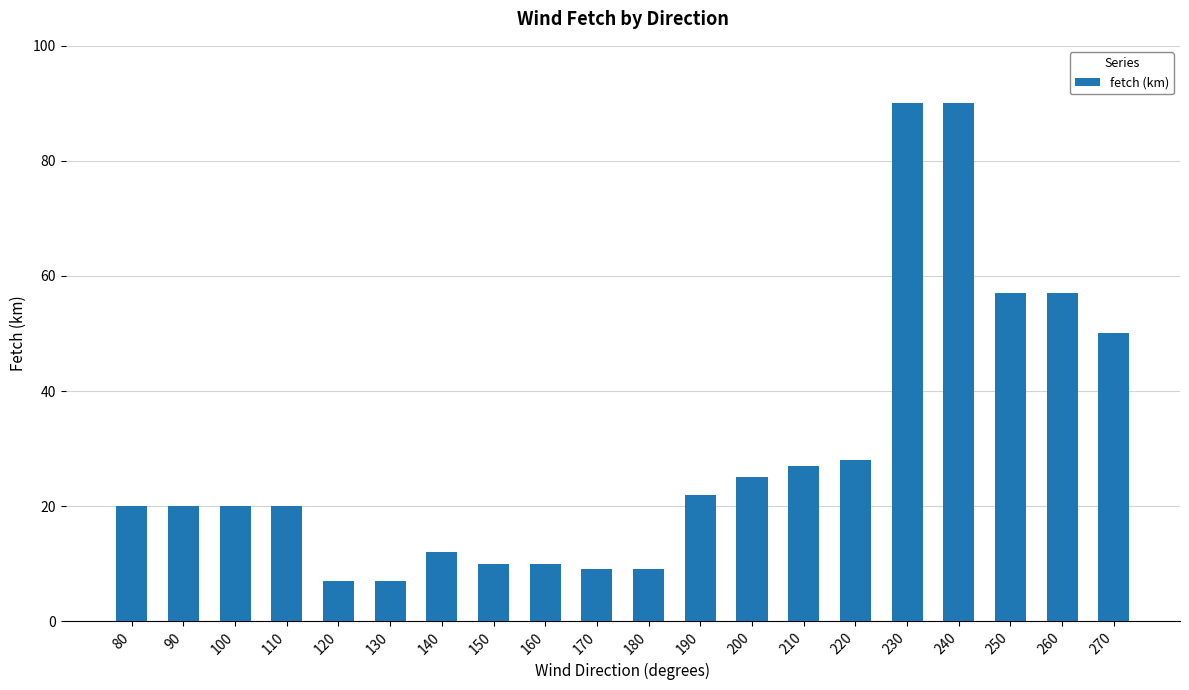

What is the maximum value shown in the chart?

90